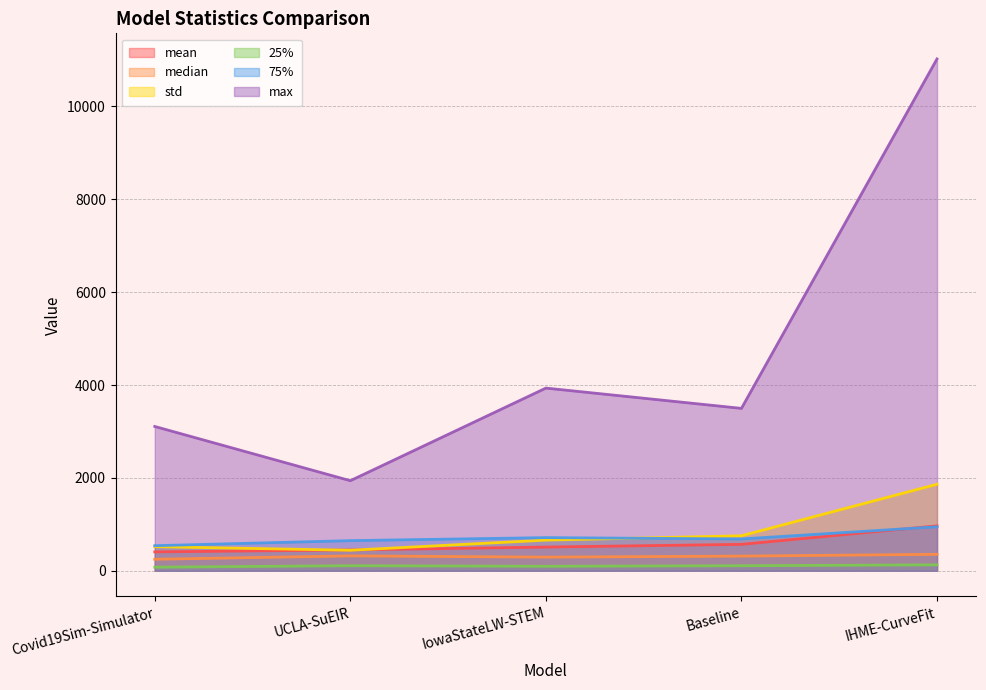

What is the average value of the std series?

847.6